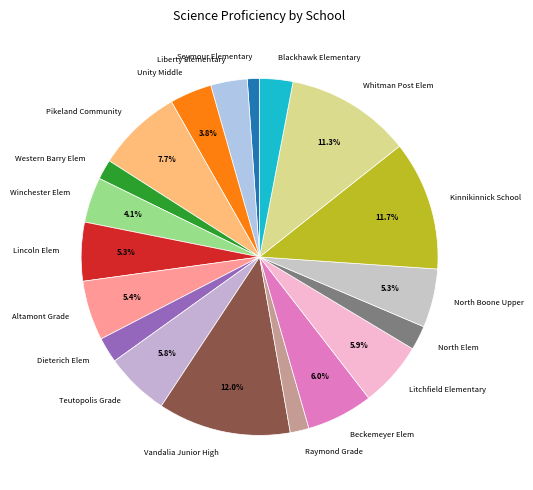

Is it true that North Elem is 2% of the pie?

True